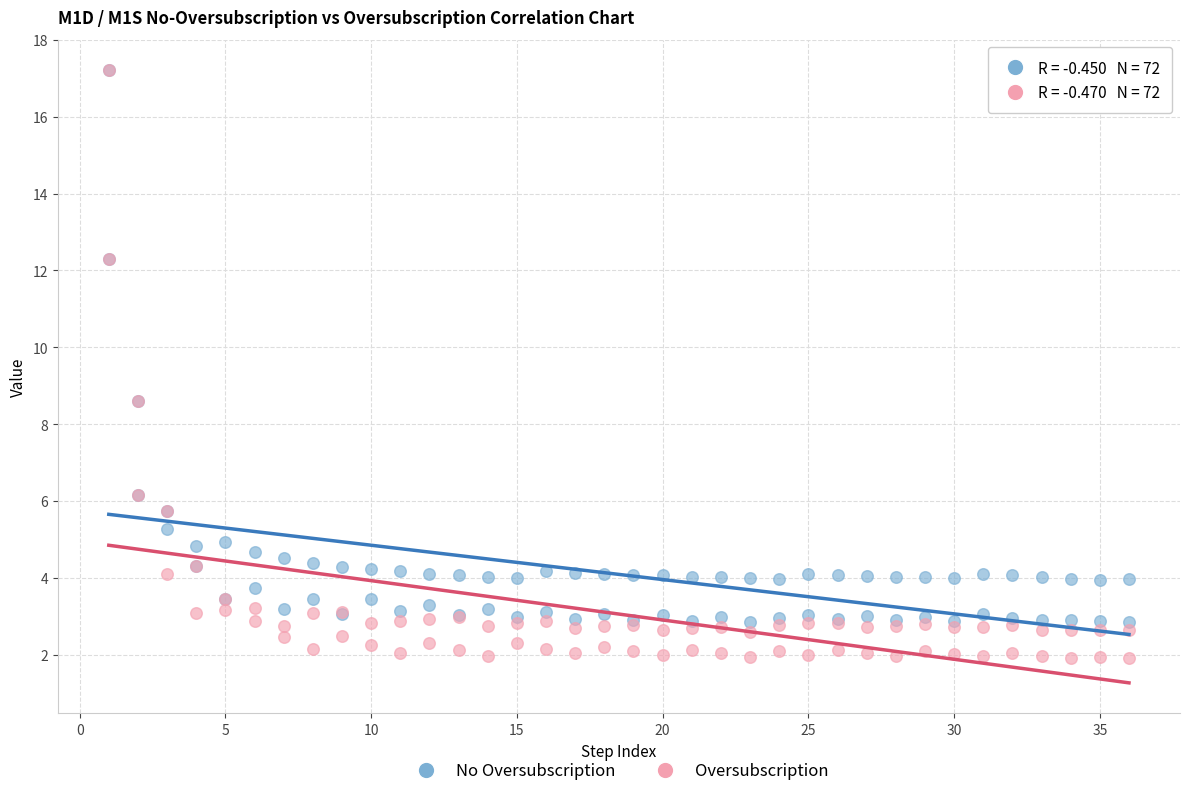

Which series reaches the minimum Y coordinate?

Oversubscription